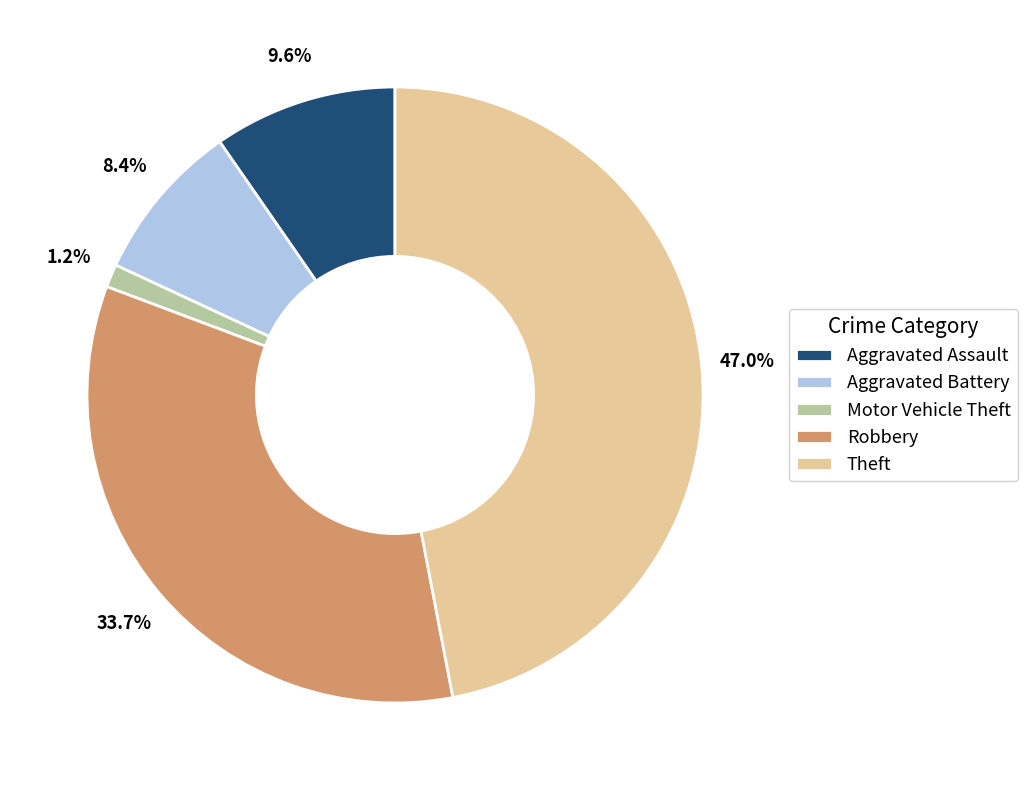

To the nearest percent, what is the average slice percentage?

20%